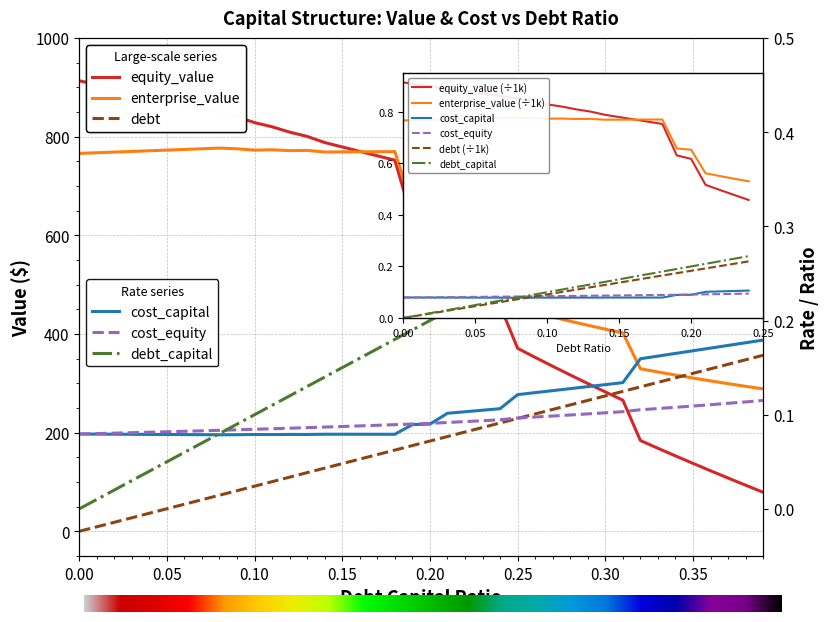

How many values in the debt series exceed 183?

20